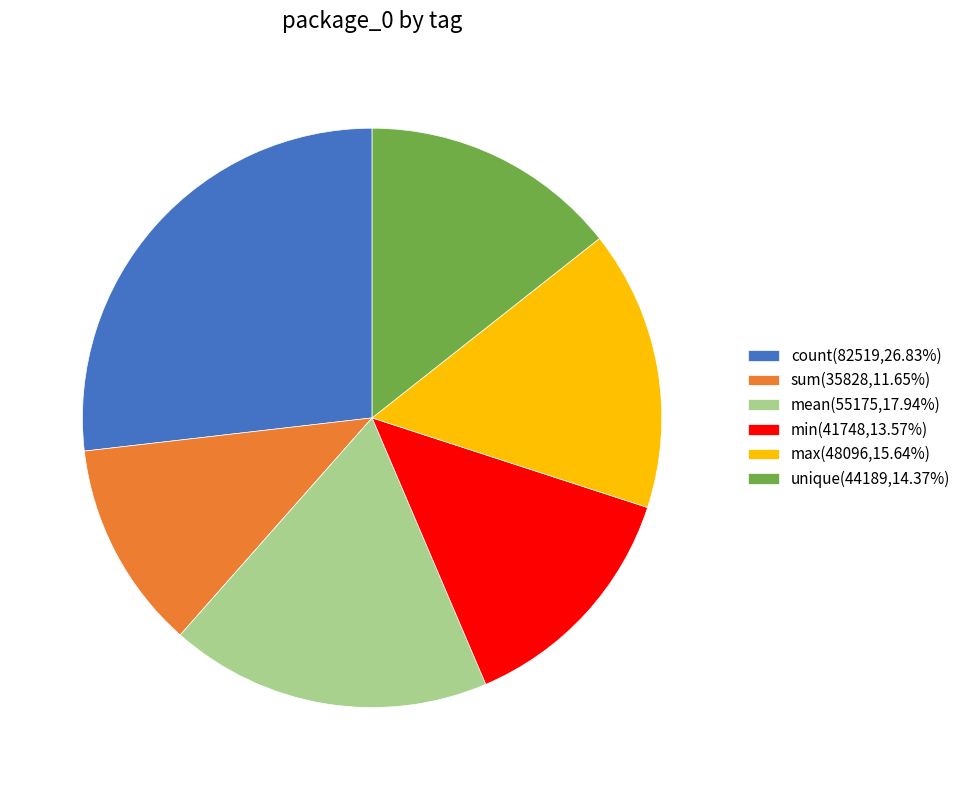

How many slices are in this pie chart?

6